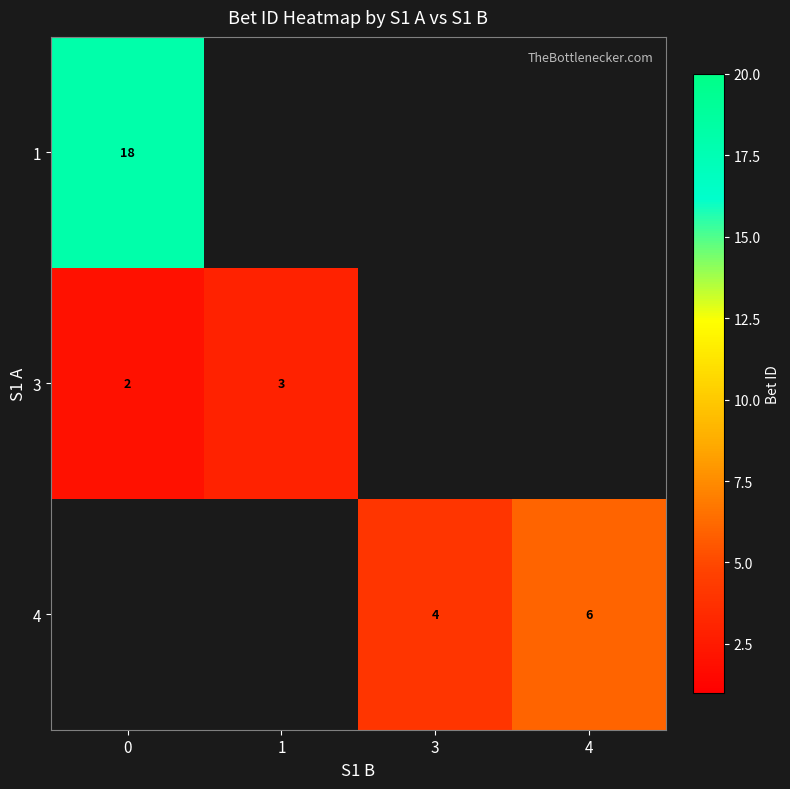

Is it true that 3 equals 1 at 0?

False